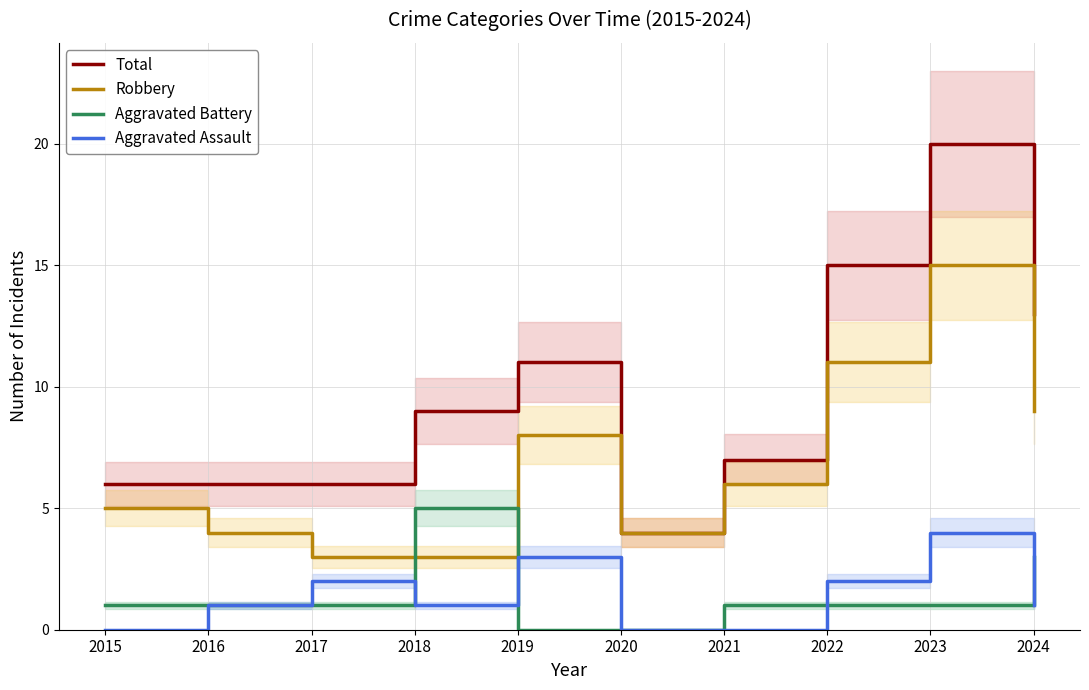

Reading right to left, transcribe all the data shown in this chart.

Total: 13	20	15	7	4	11	9	6	6	6
Robbery: 9	15	11	6	4	8	3	3	4	5
Aggravated Battery: 3	1	1	1	0	0	5	1	1	1
Aggravated Assault: 1	4	2	0	0	3	1	2	1	0